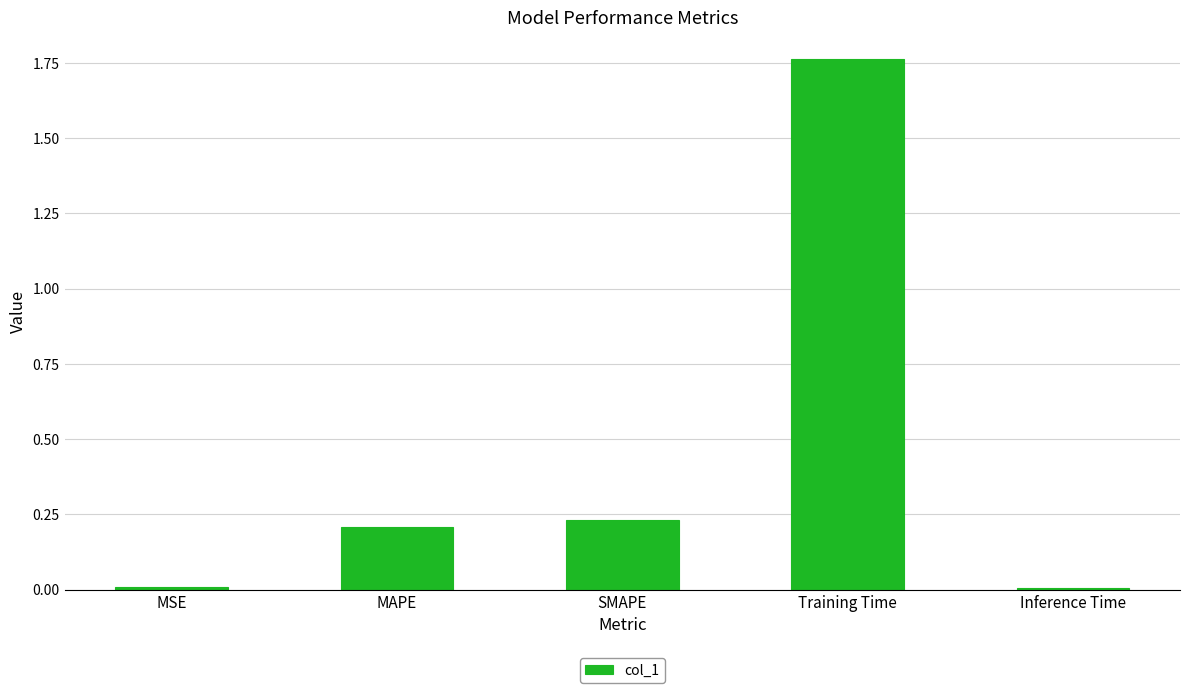

Which label corresponds to the largest value in the chart?

Training Time